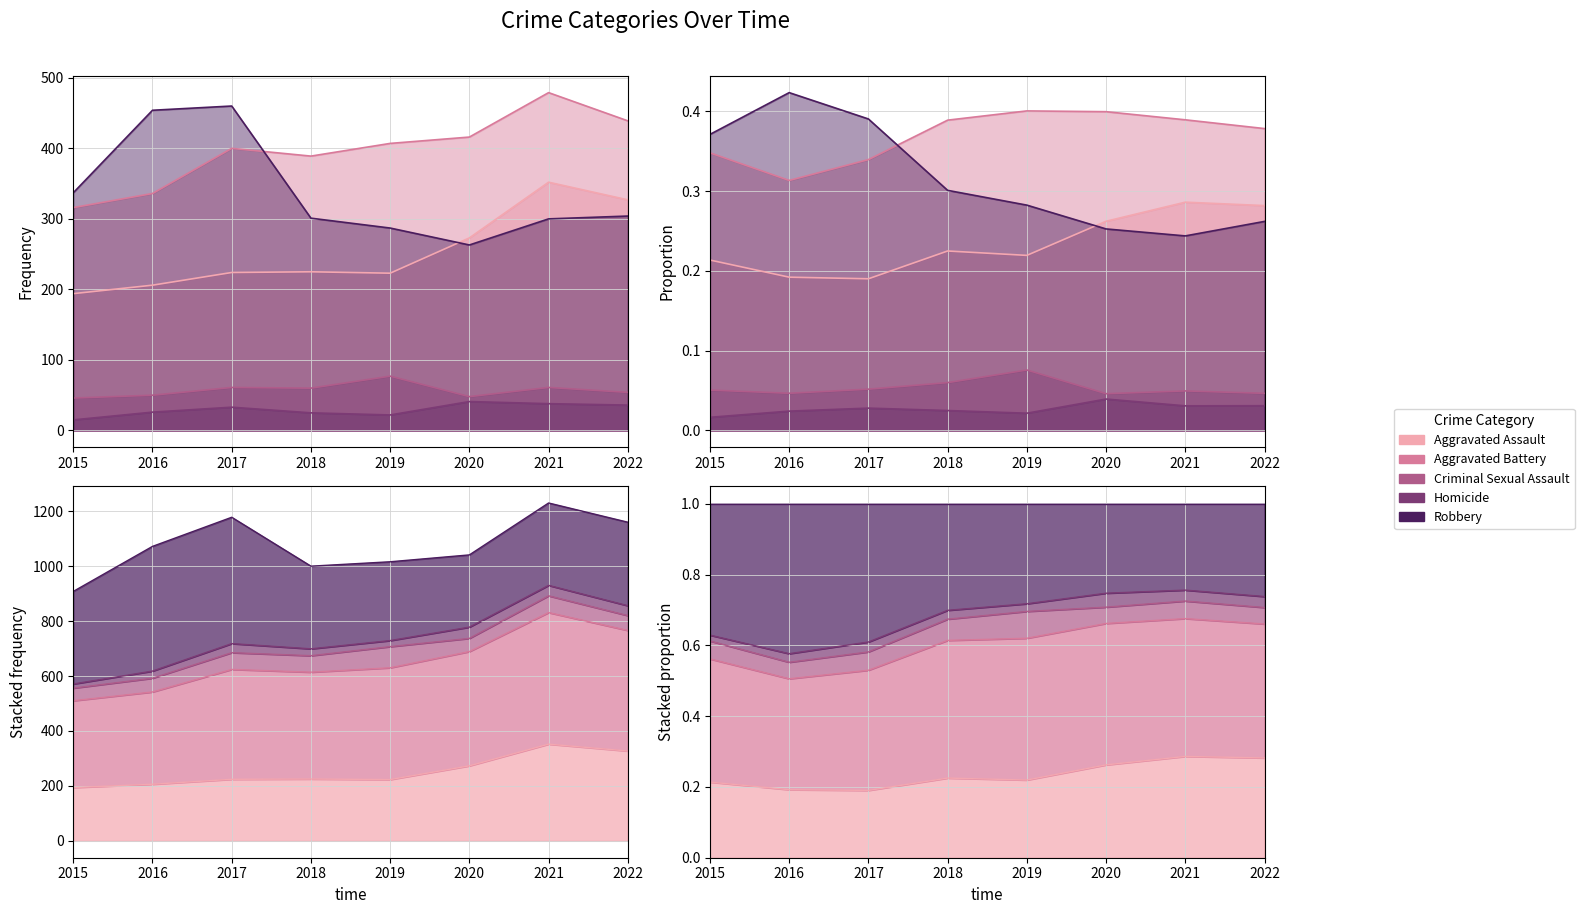

At which label does Homicide reach its peak?

2020